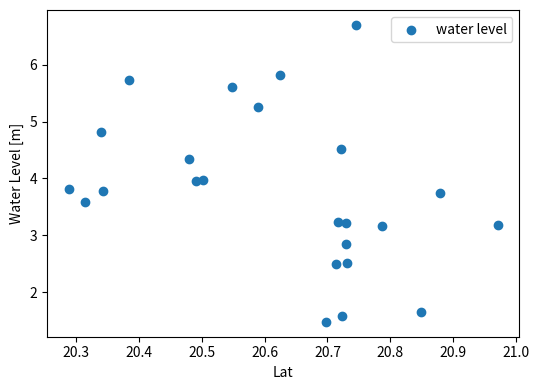

What is the range of Y values (max minus min)?

5.2